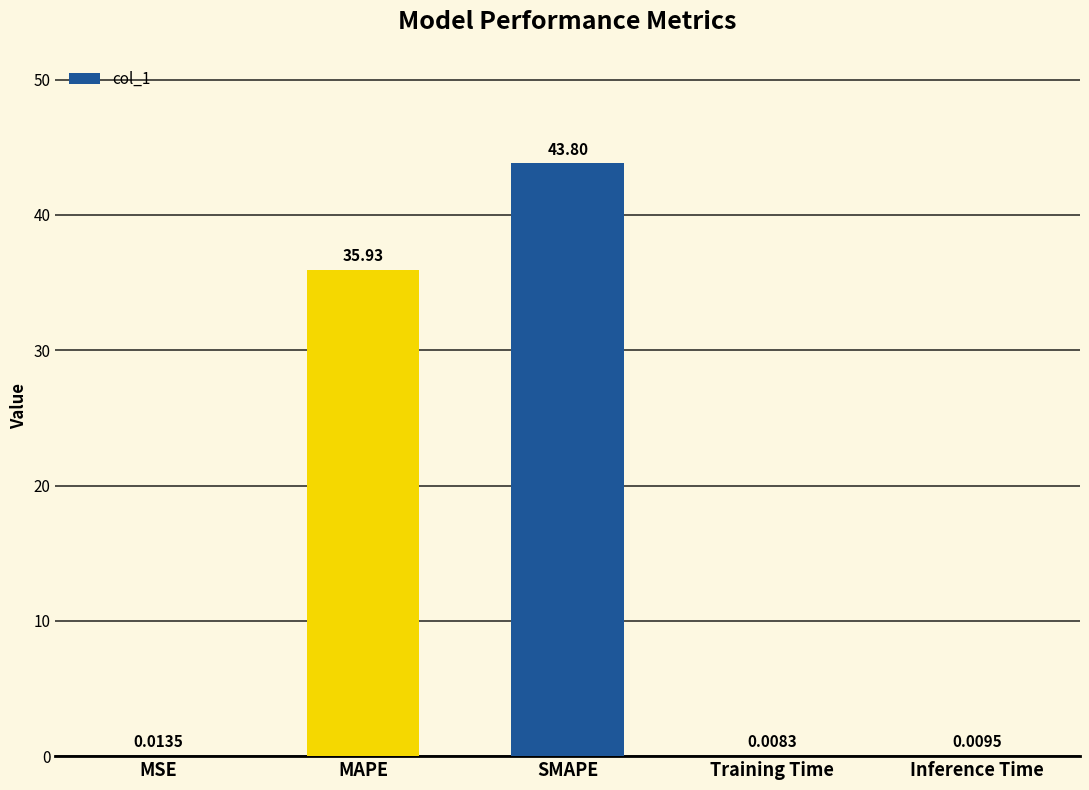

Which label corresponds to the largest value in the chart?

SMAPE